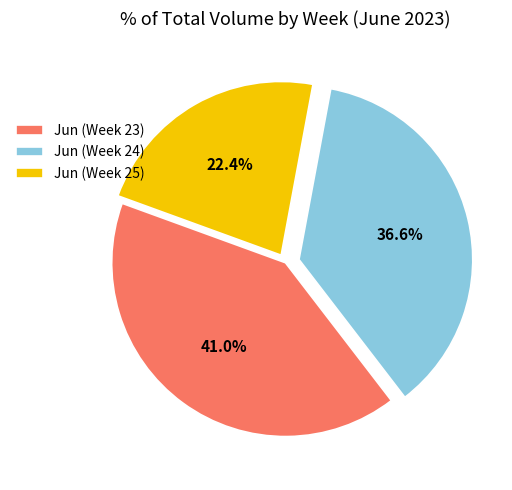

Is there a majority slice in this chart?

No